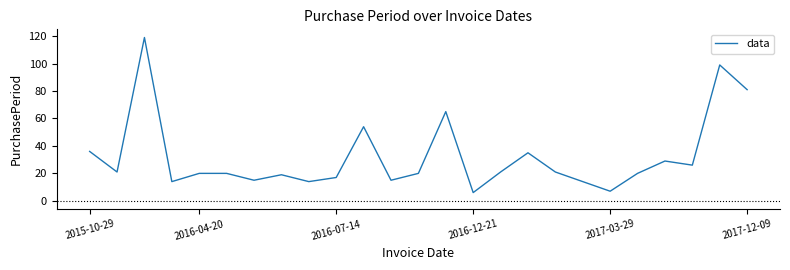

What is the average value?

32